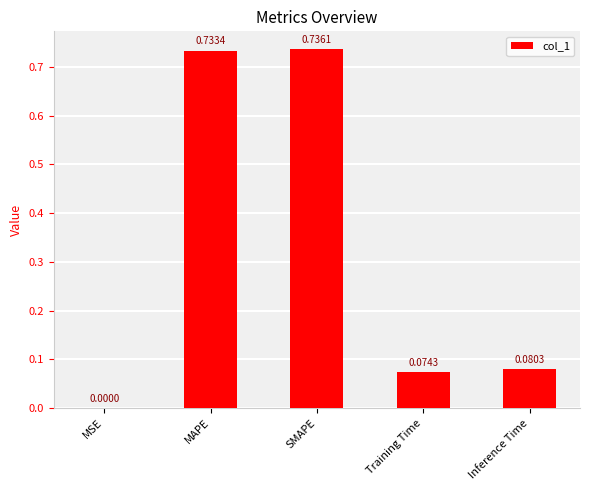

Between Inference Time and MAPE, which is larger?

MAPE